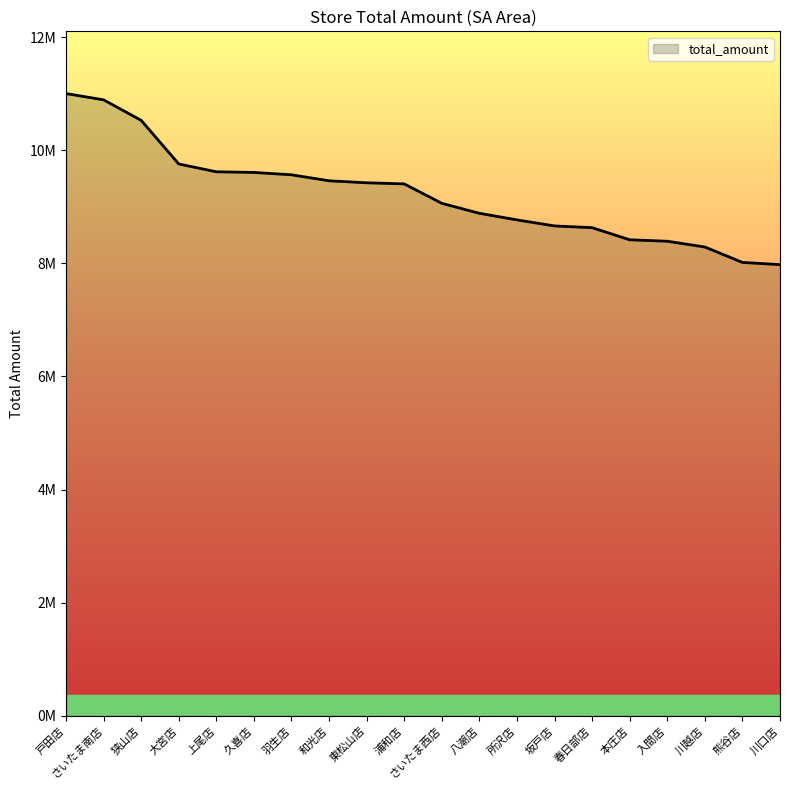

Does the chart display data point markers on the line(s)?

No